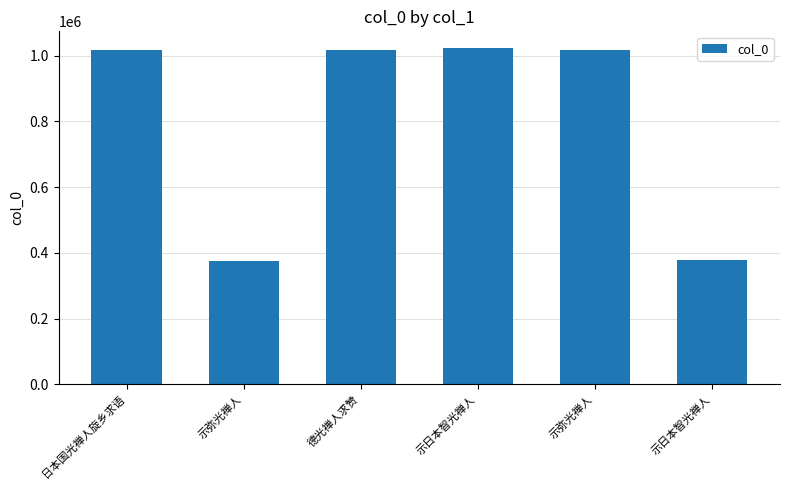

The value at 示日本智光禅人 is 1022524. True or false?

True